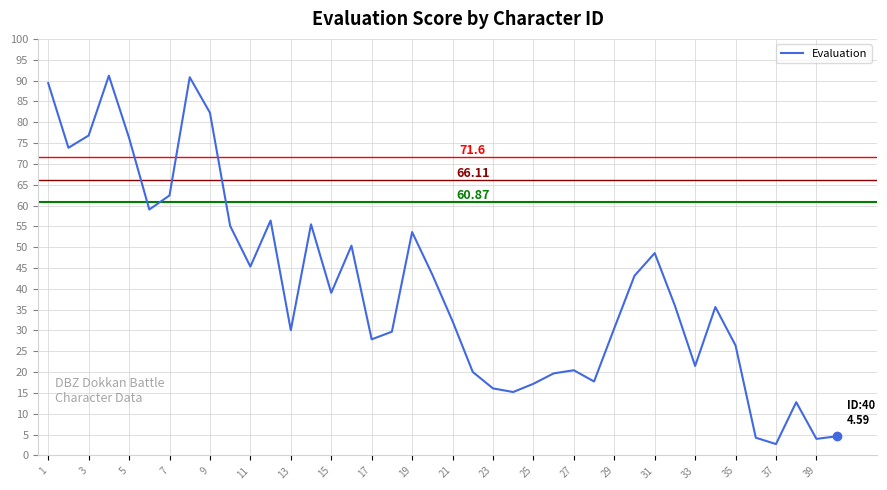

What is the difference between the maximum and minimum values?

88.4